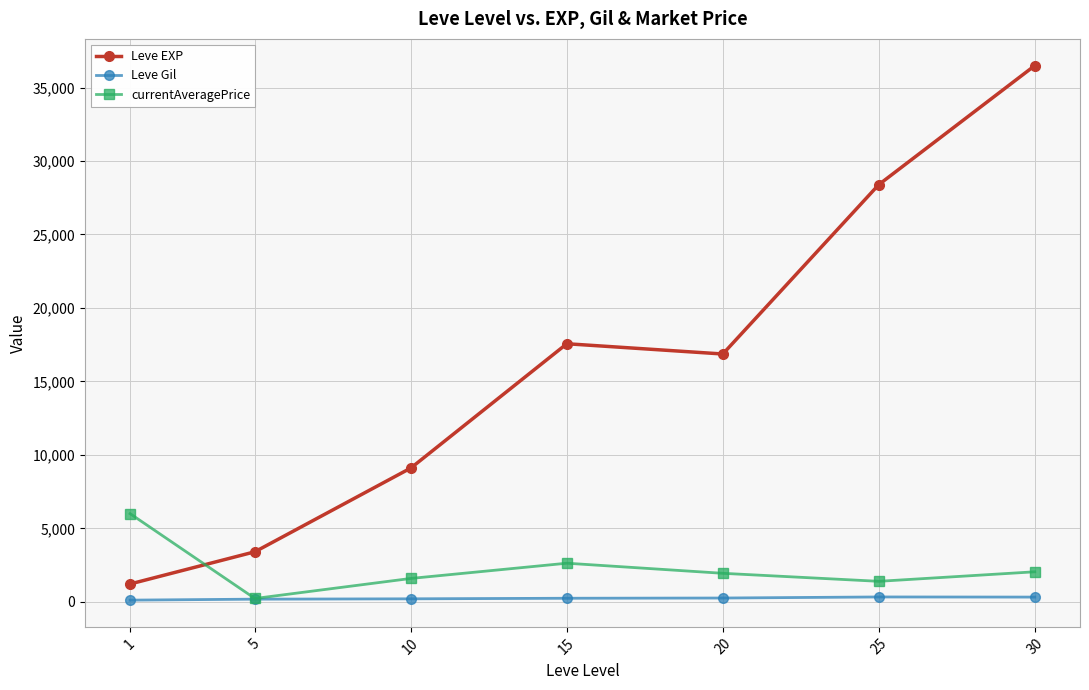

Rank the series at 30 from highest to lowest value.

Leve EXP, currentAveragePrice, Leve Gil